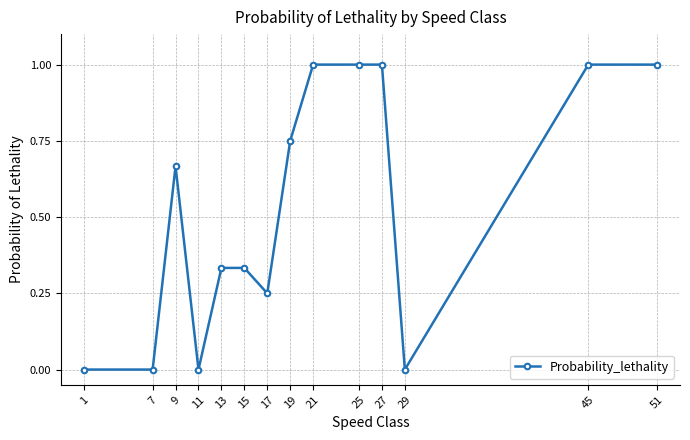

What is the sum of all values?

7.3